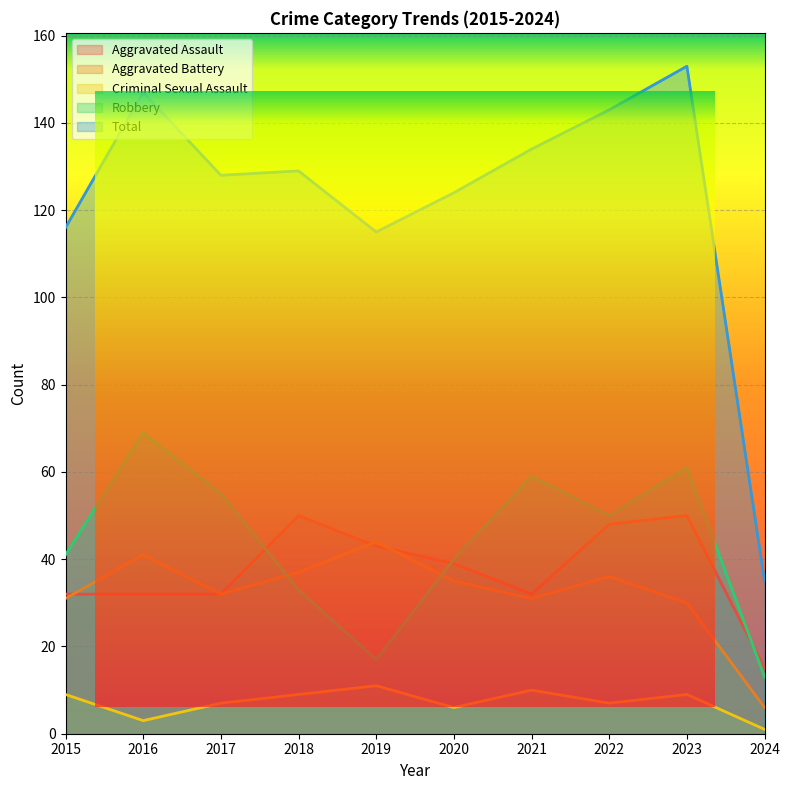

Is the value of Aggravated Assault at 2024 greater than the value of Robbery at 2016?

No